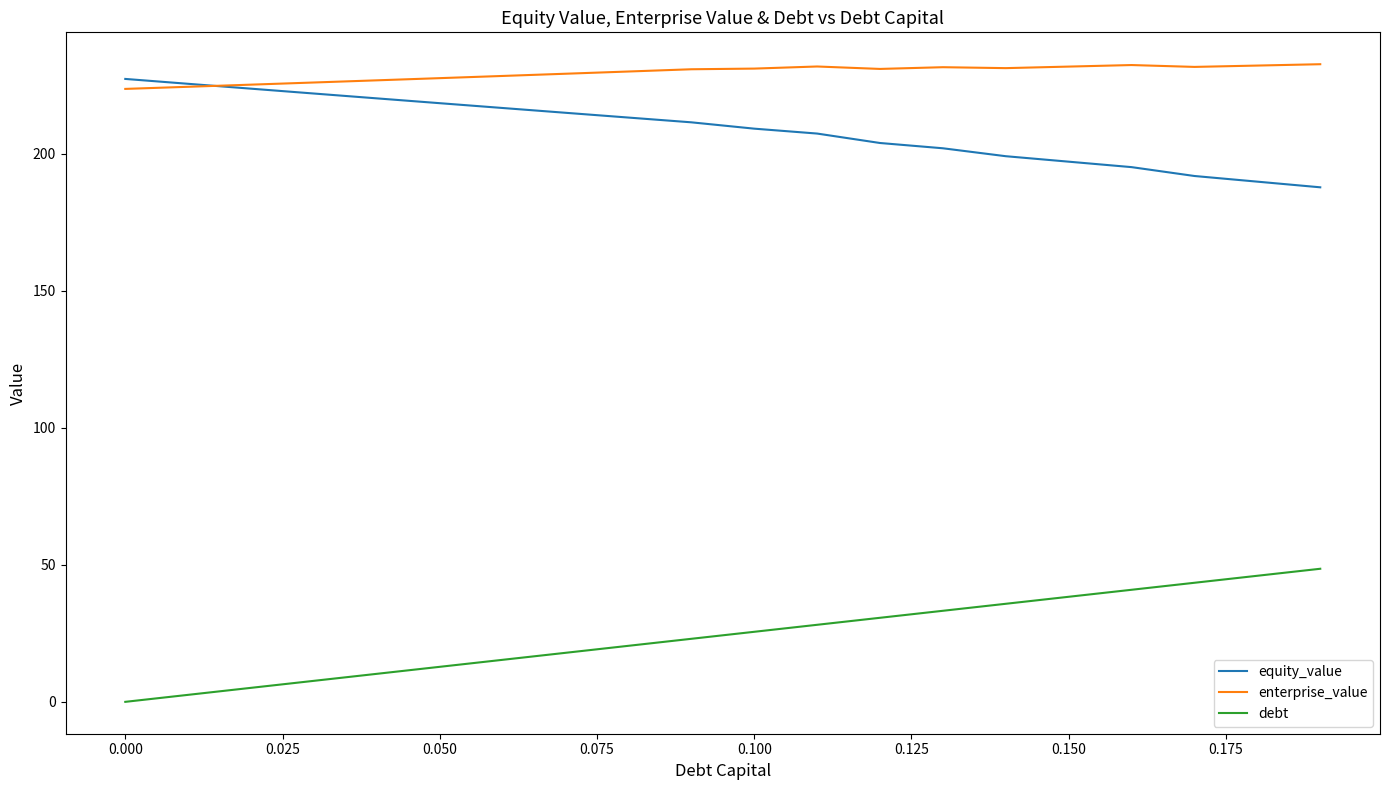

Which series has the largest total across all categories?

enterprise_value